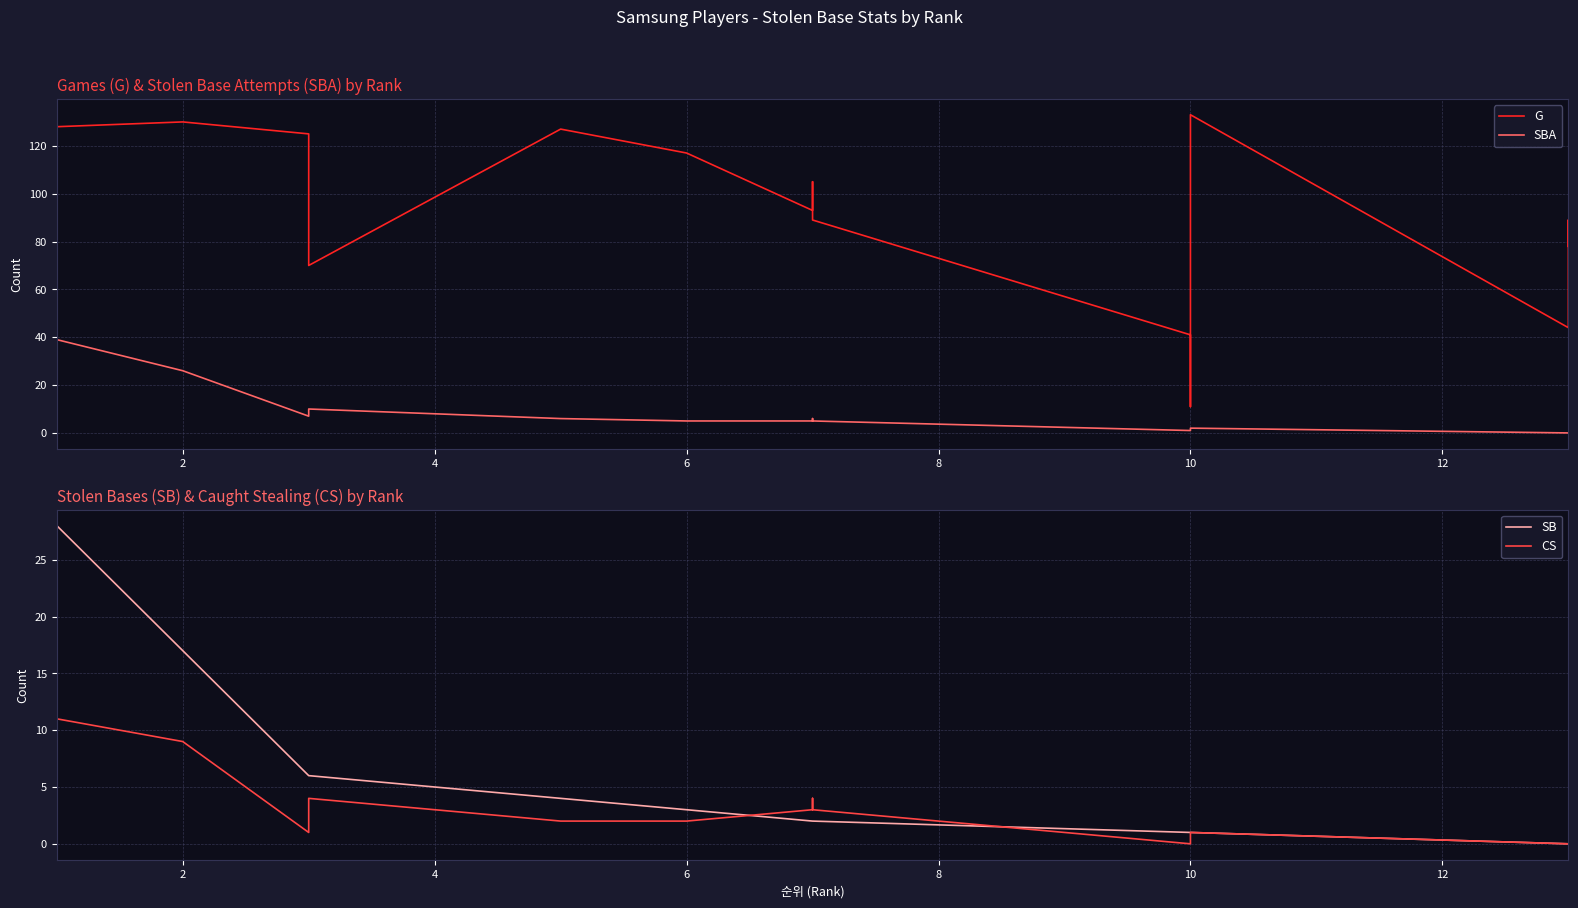

True or false: SBA and SB intersect in this chart.

False